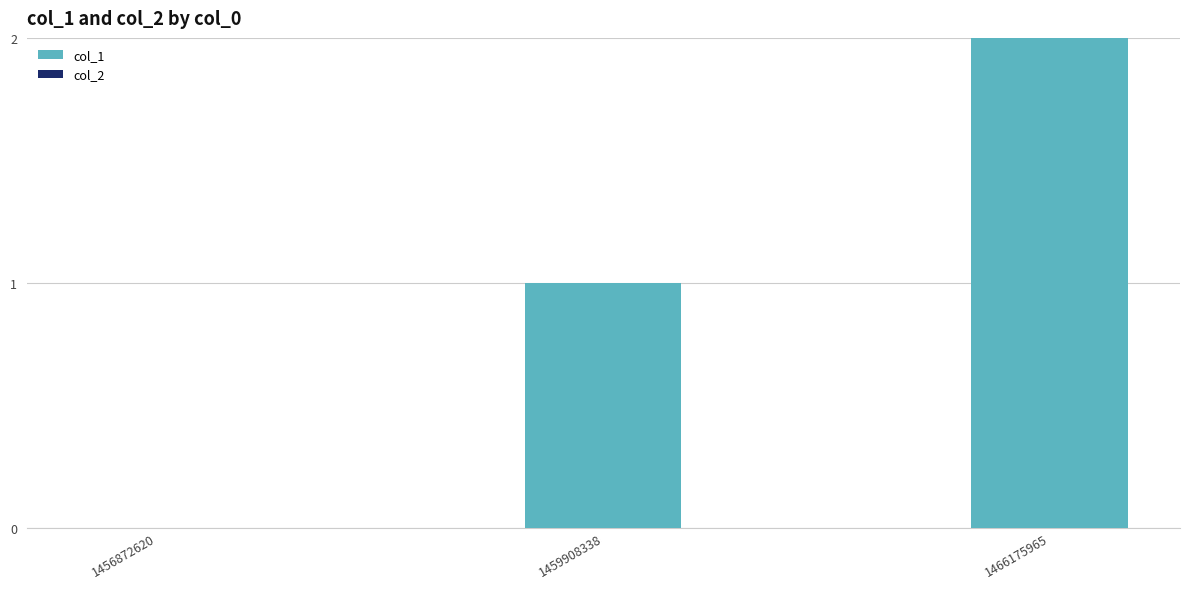

At which category does the chart reach its peak across all series?

1466175965